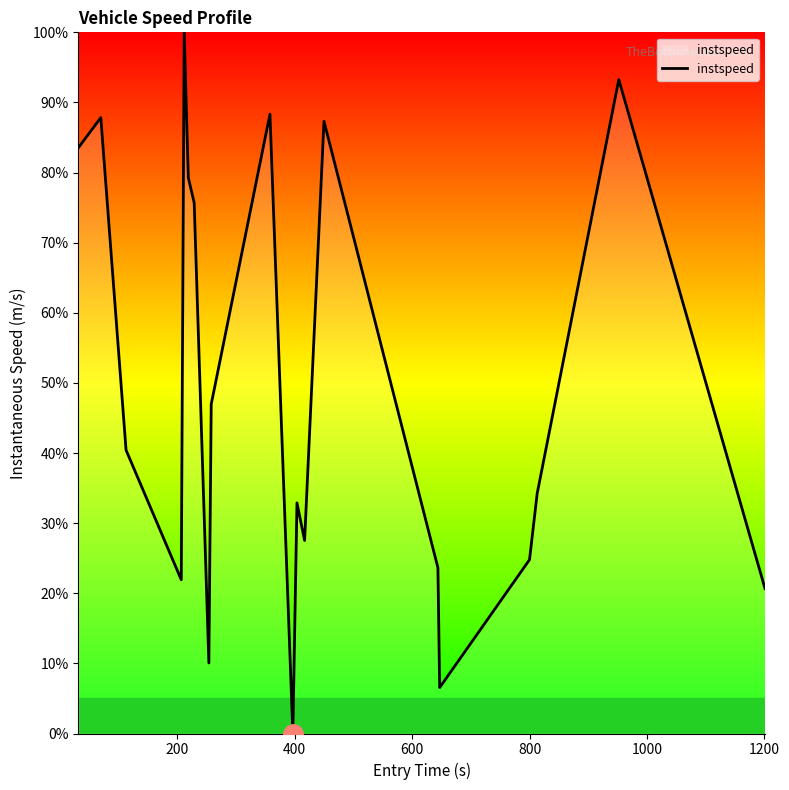

What is the difference between the maximum and minimum values?

100.0